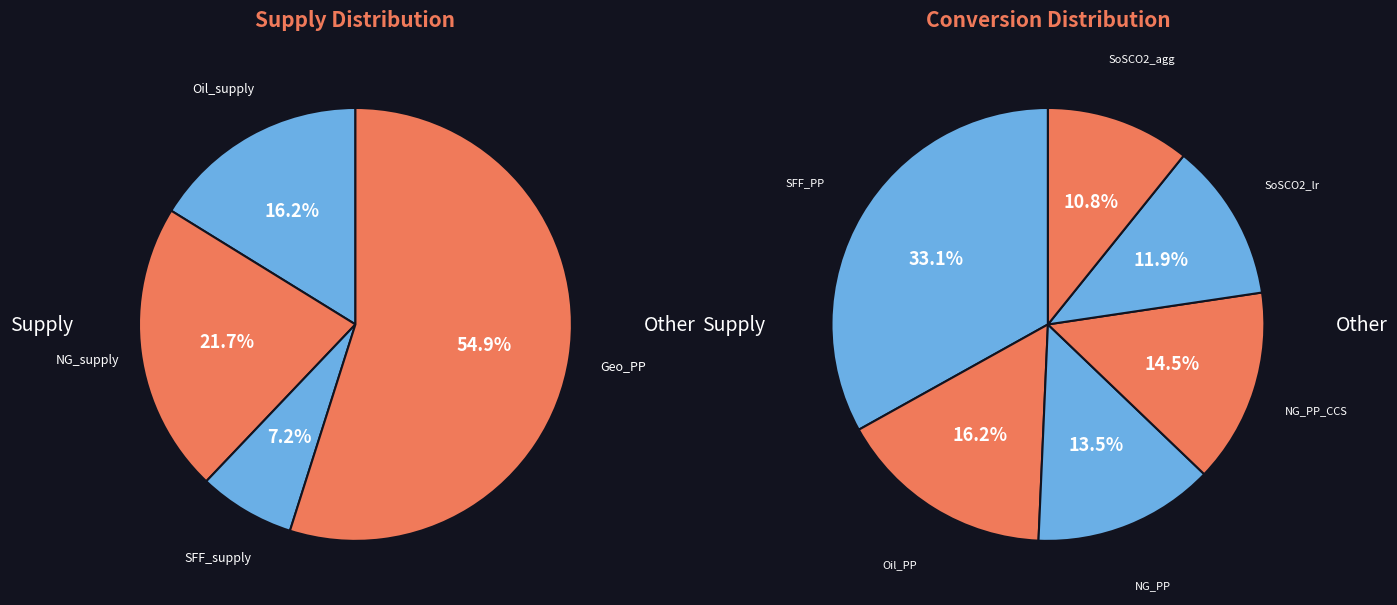

Do SoSCO2_lr and Geo_PP together represent more than half of the pie?

No